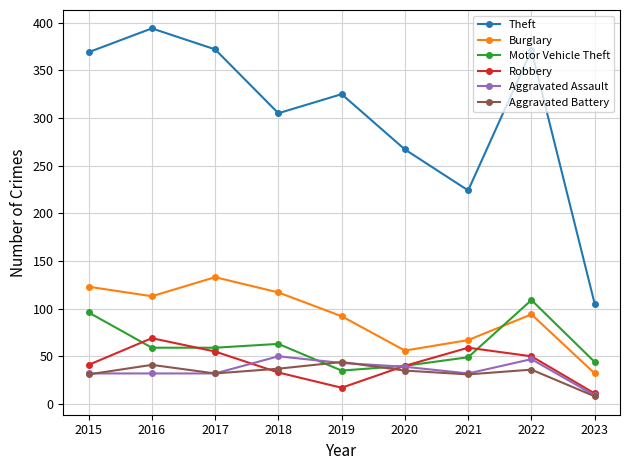

Is the value of Robbery at 2023 greater than the value of Burglary at 2016?

No